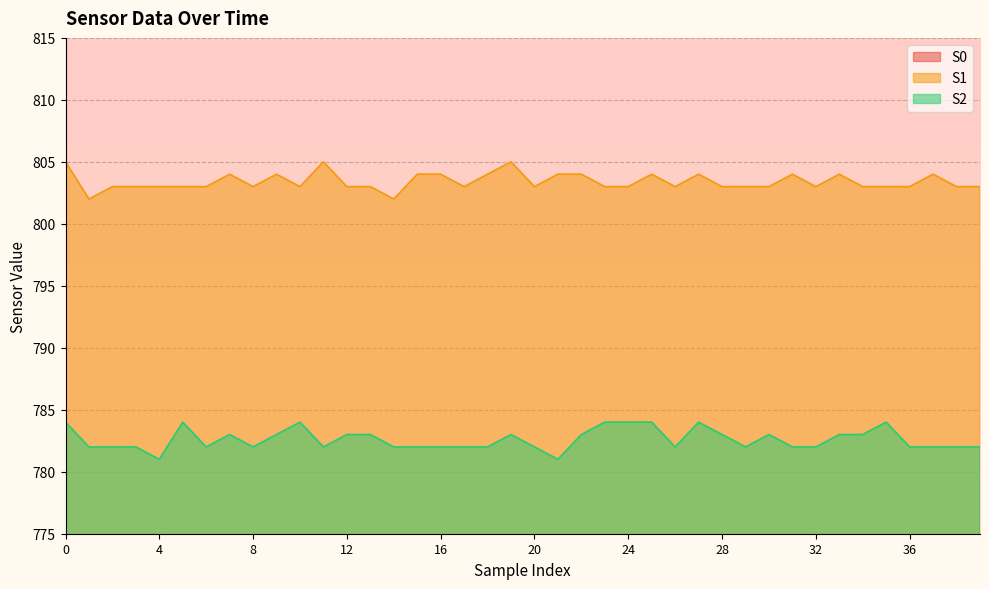

What is the average value of the S2 series?

783